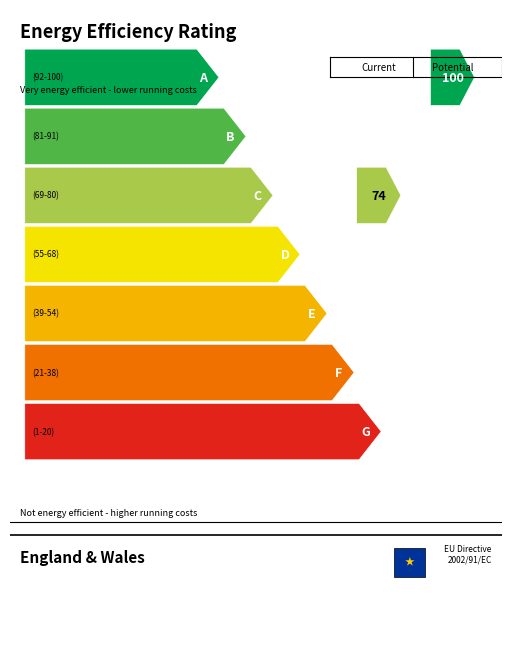

At which category is the sum across all series the highest?

7